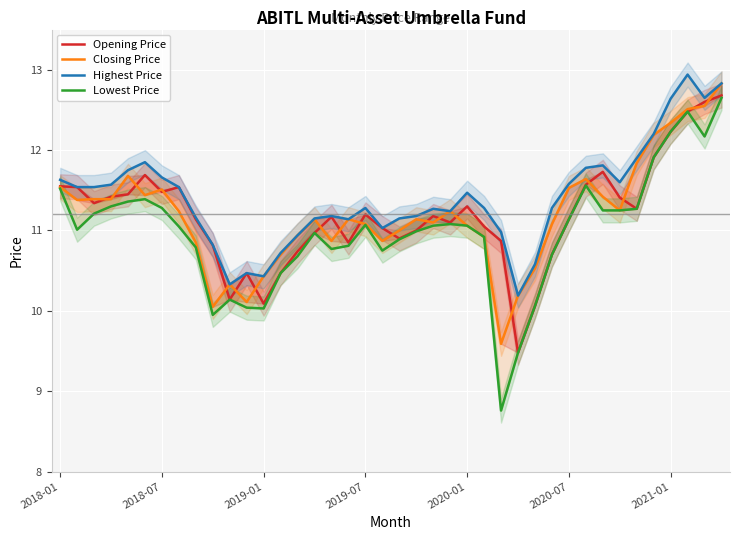

List the series in order of their peak value, lowest first.

Lowest Price, Opening Price, Closing Price, Highest Price